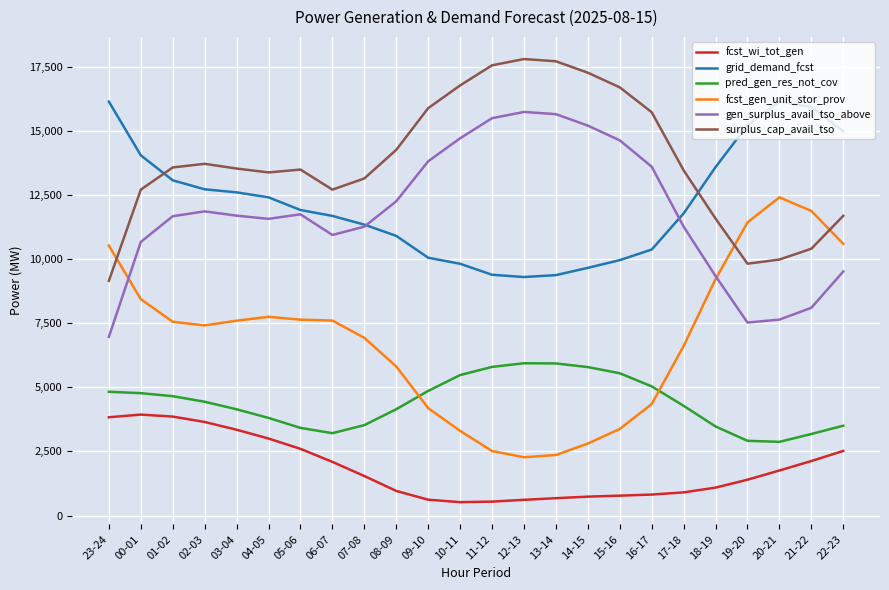

What position from the right is 03-04?

20